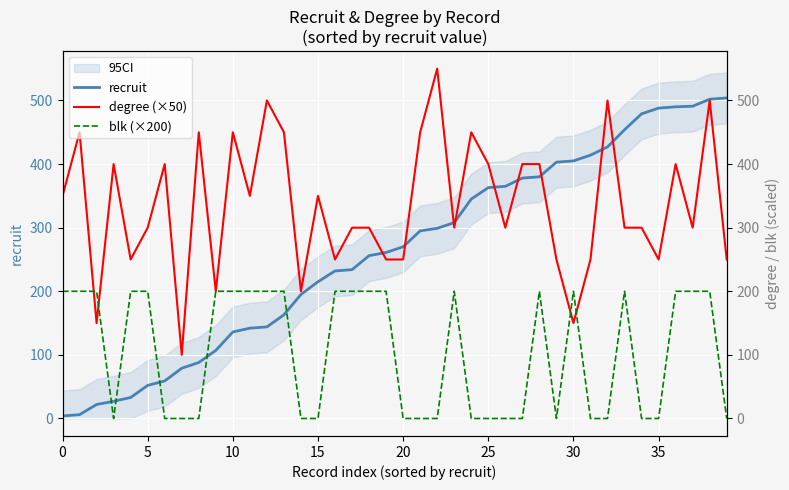

What are all the series names shown in the legend?

recruit, degree (×50), blk (×200)